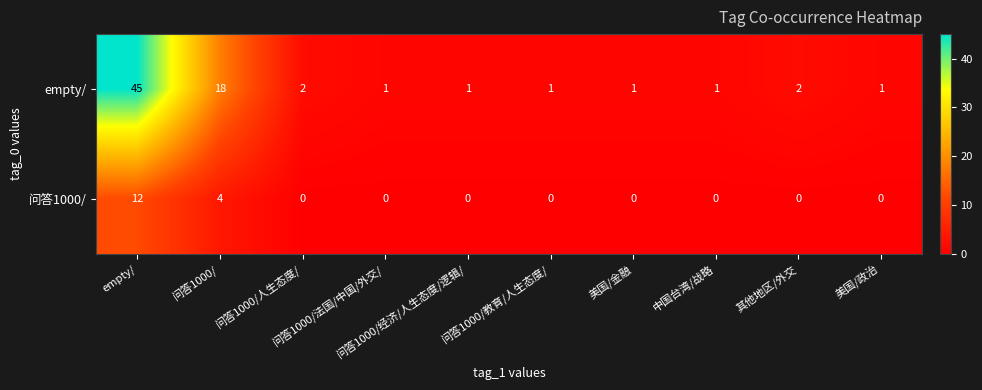

Count the number of categories in the chart.

10